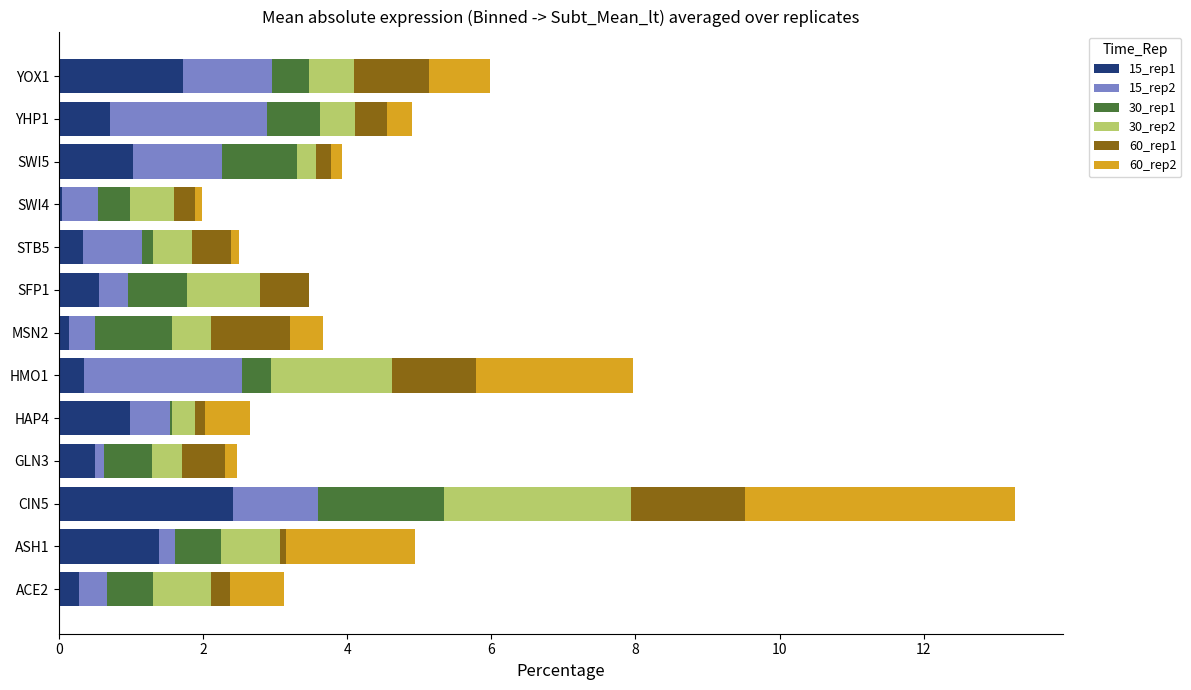

At which category is the sum across all series the highest?

CIN5